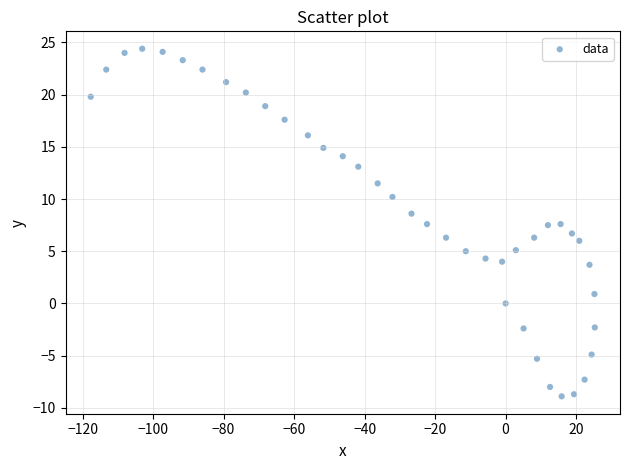

What is the range of X values (max minus min)?

143.0